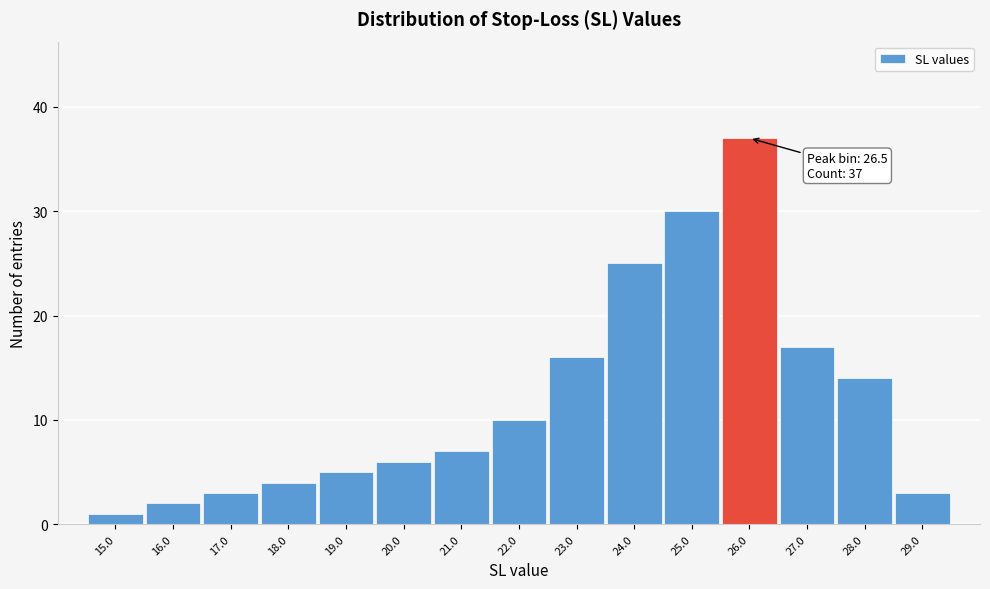

Reading left to right, list all the values displayed in this chart.

1	2	3	4	5	6	7	10	16	25	30	37	17	14	3